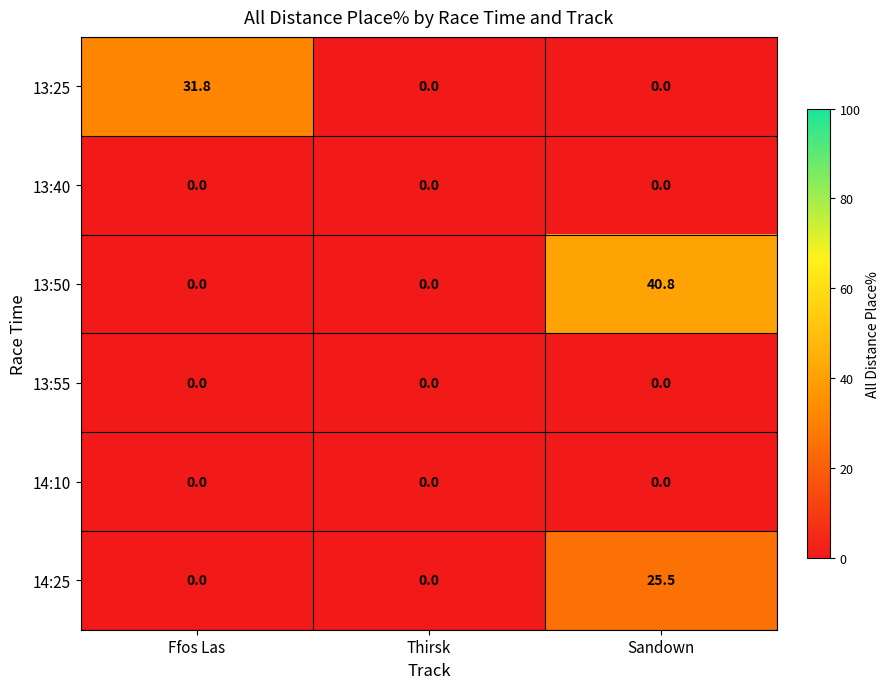

What is the greatest value displayed?

40.8